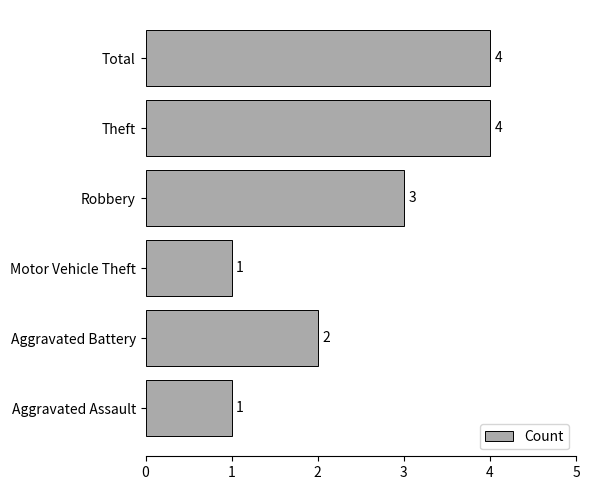

Where is the data nearest to the value 2?

Aggravated Battery